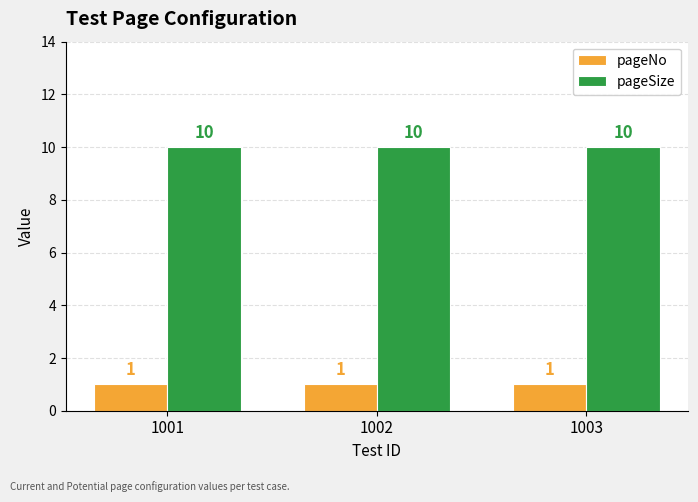

Reading left to right, what are all the values shown in this chart?

pageNo: 1001=1	1002=1	1003=1
pageSize: 1001=10	1002=10	1003=10